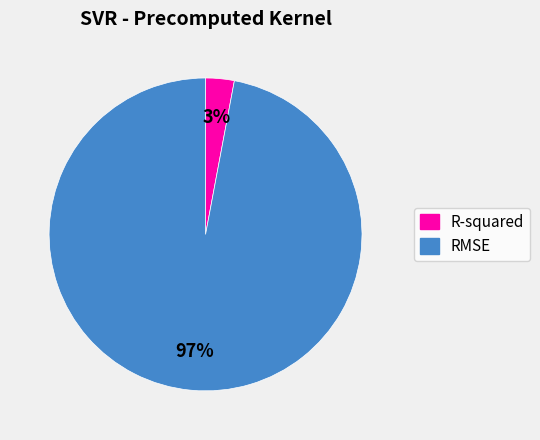

The RMSE slice represents 84% of the pie. True or false?

False